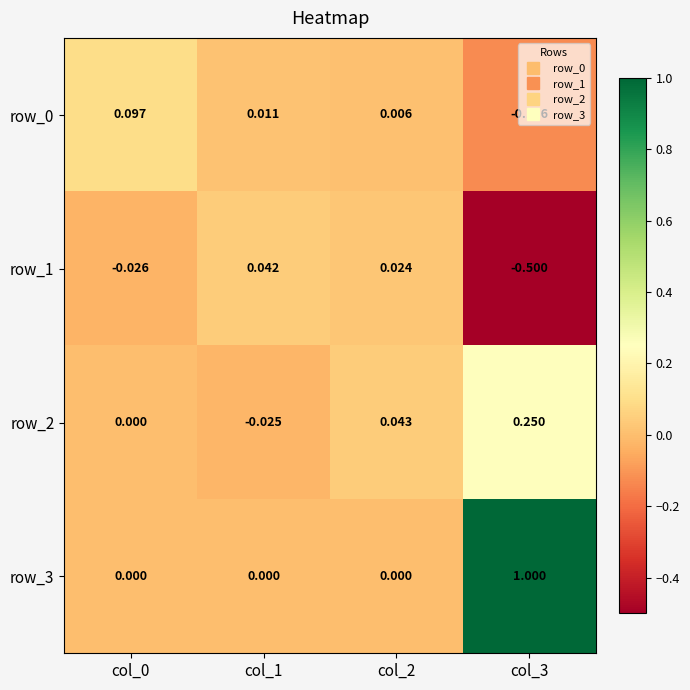

Which series has the widest spread of values?

row_3